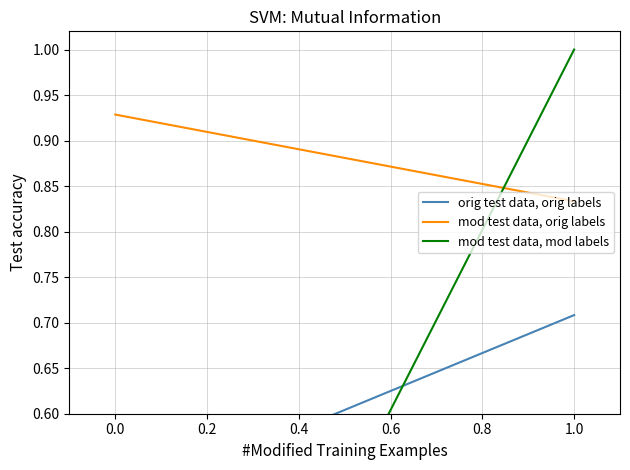

What is the difference between the highest and lowest values at 1.0?

0.3